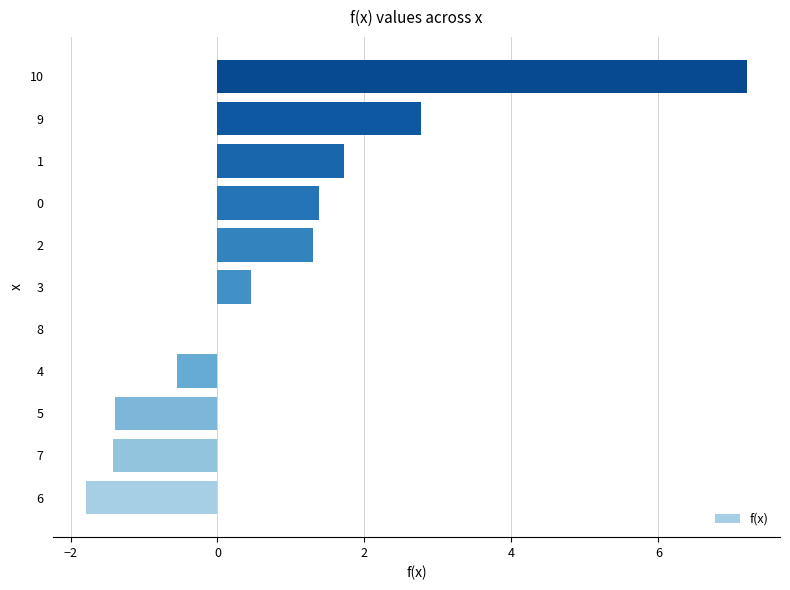

The chart shows a value of -1.4 at 5. True or false?

True